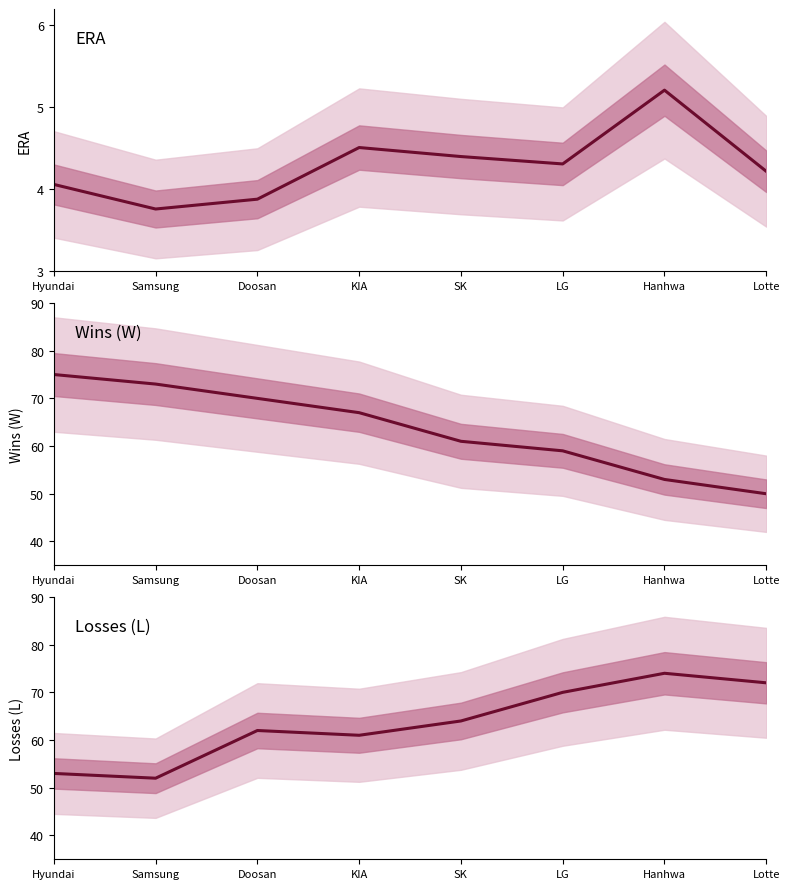

What is the label of the 6th point from the right?

Doosan